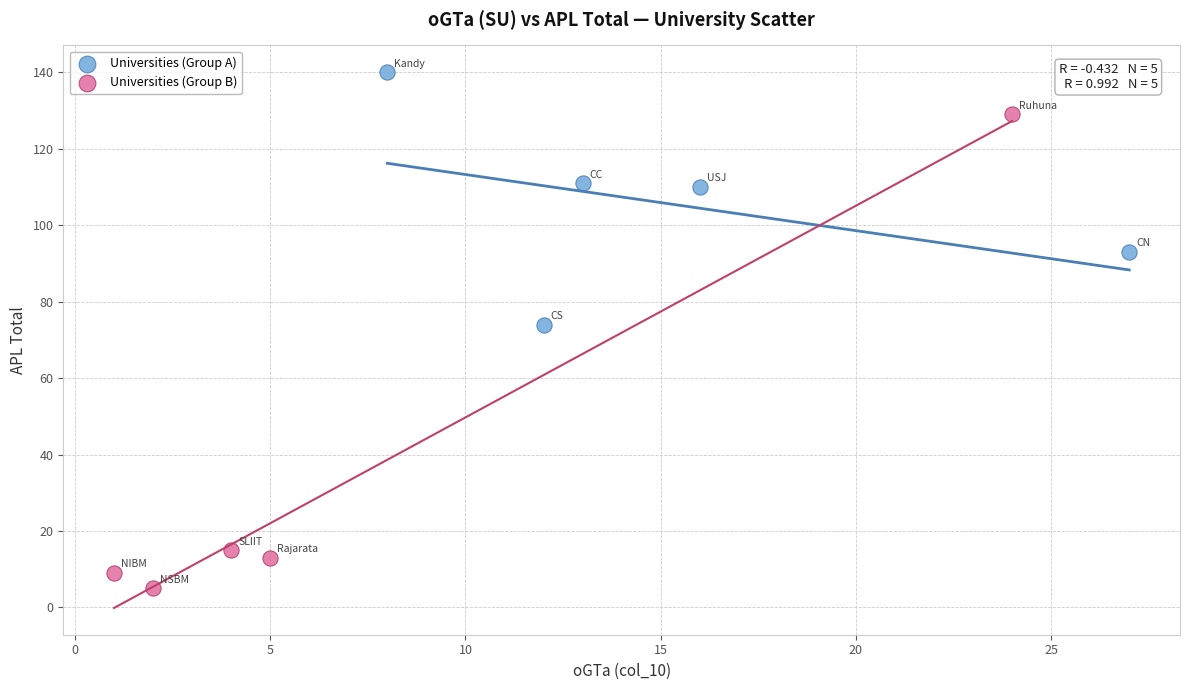

Which series contains the highest Y value?

Universities (Group A)